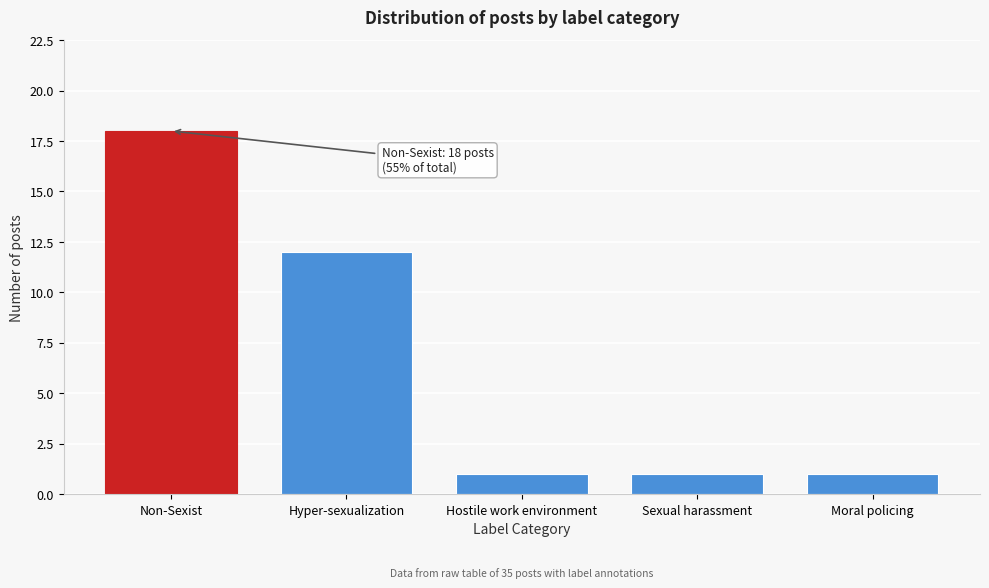

Reading right to left, list all the values displayed in this chart.

1	1	1	12	18